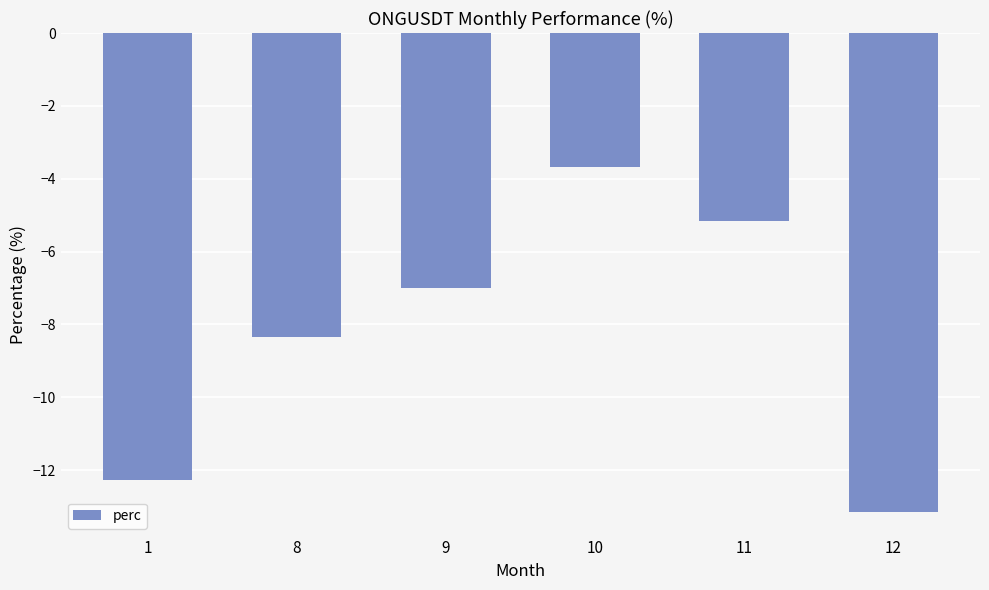

What is the sum of all values?

-49.6